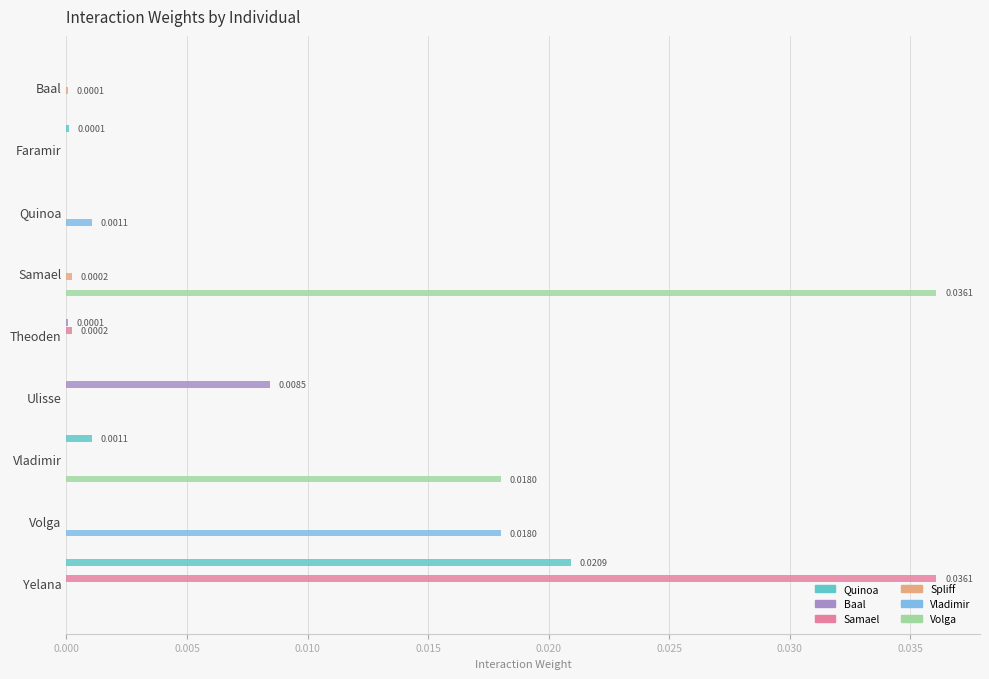

Which series has the largest total across all categories?

Volga